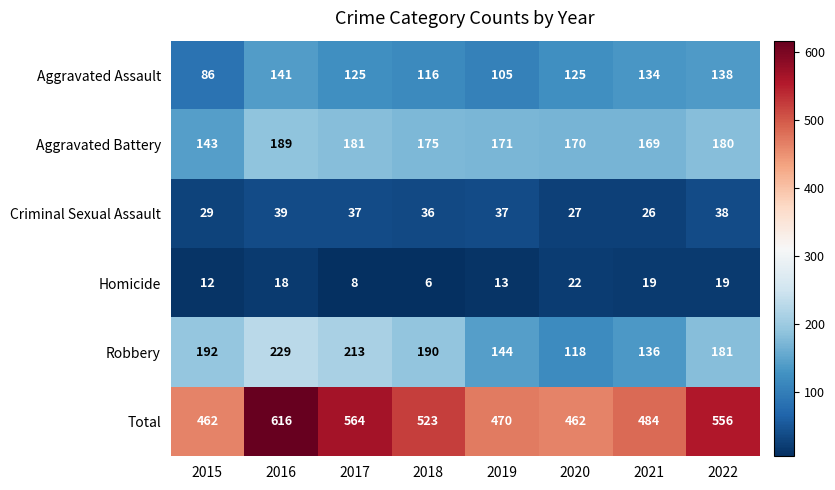

Count the number of categories in the chart.

8